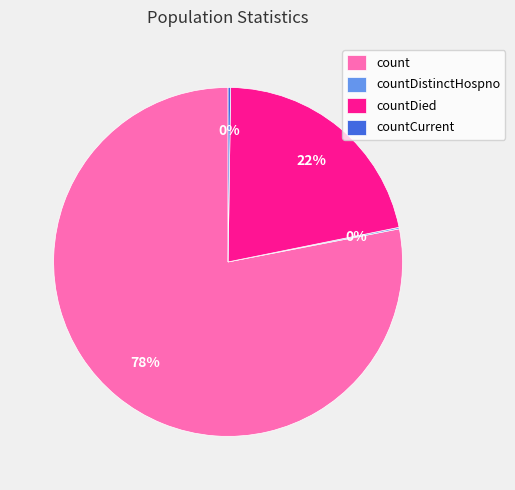

Which slice is the largest?

count